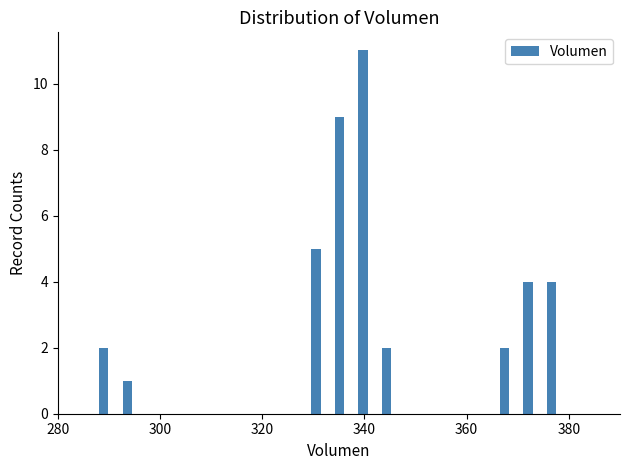

Around what value on the x-axis is the tallest bar? Give the approximate position of its centre, as read against the axis.

340